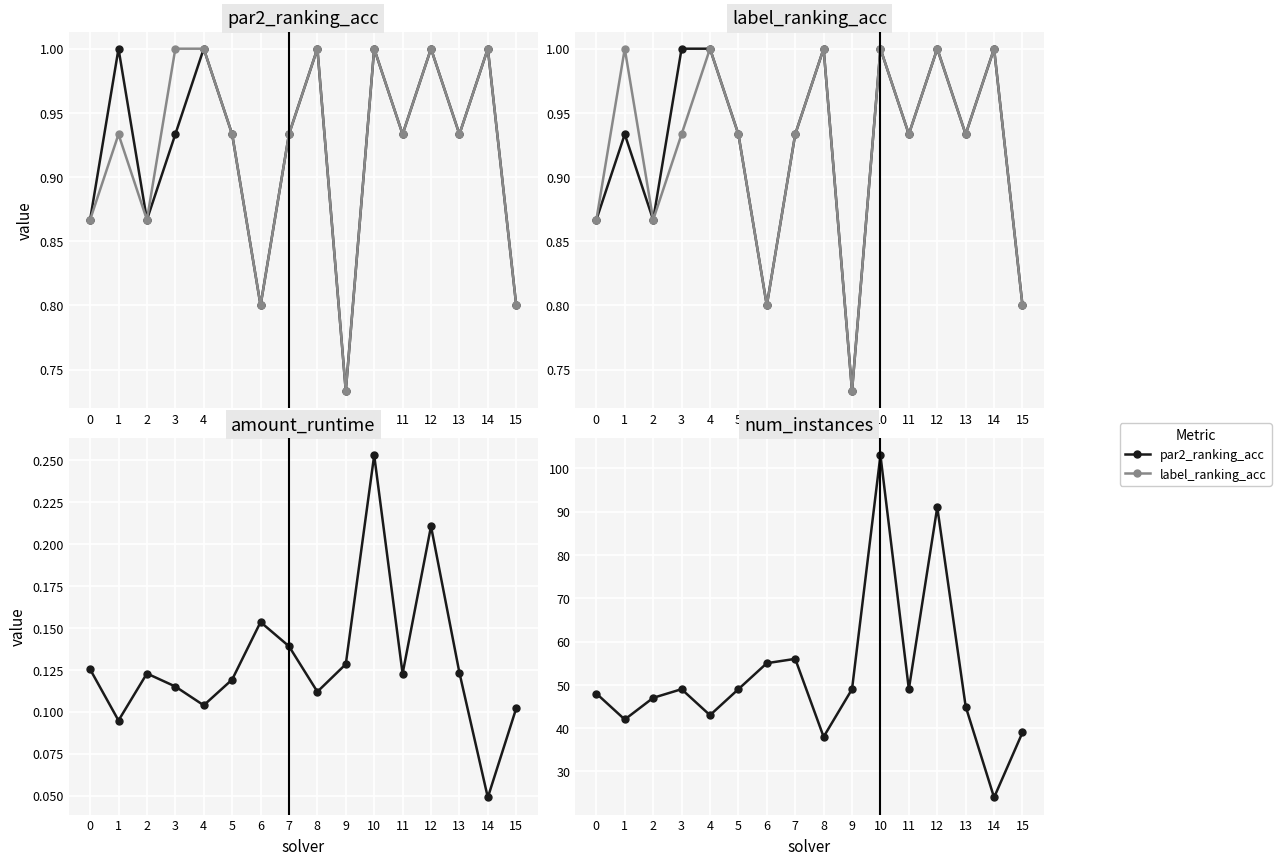

Which series changed the most between 0 and 14?

num_instances